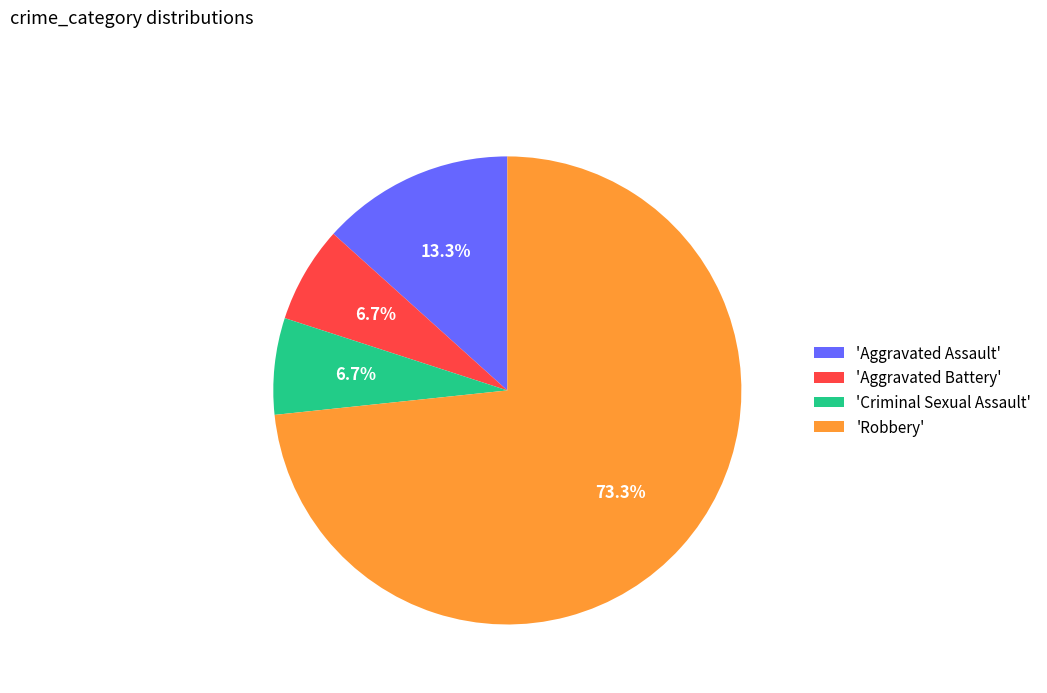

What is the ratio of the value at 'Aggravated Assault' to the value at 'Criminal Sexual Assault'?

2.0